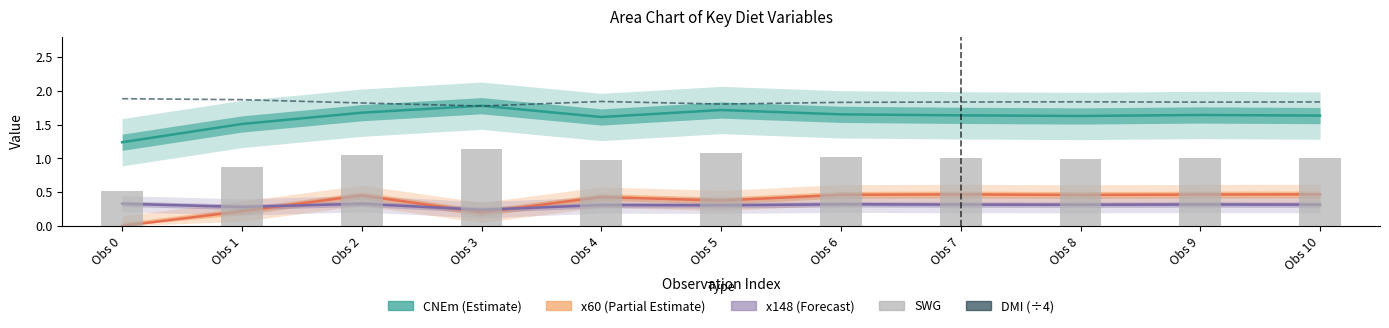

At Obs 7, list the series in order from largest to smallest.

DMI (÷4), CNEm, SWG, x60, x148